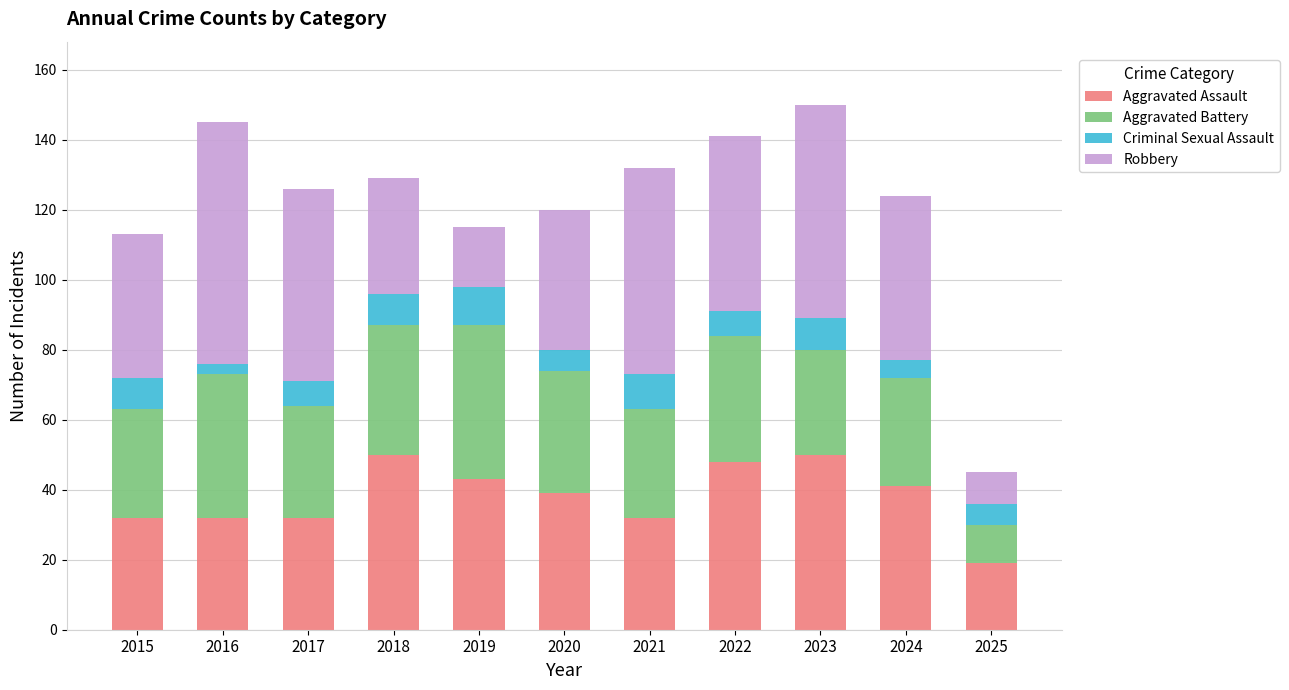

How many series are shown in this chart?

4